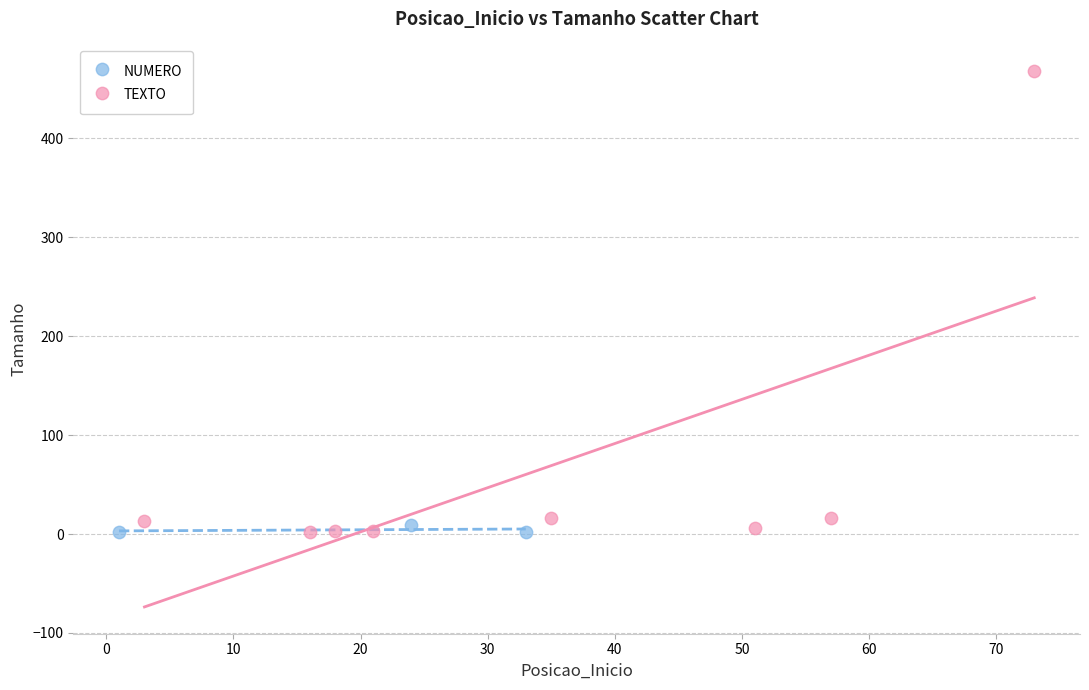

Which series reaches the maximum Y coordinate?

TEXTO